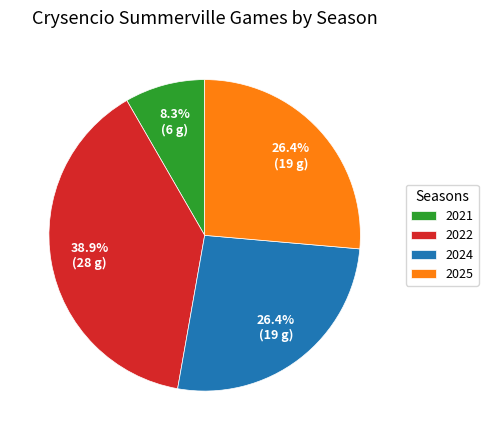

To the nearest percent, what is the average slice percentage?

25%